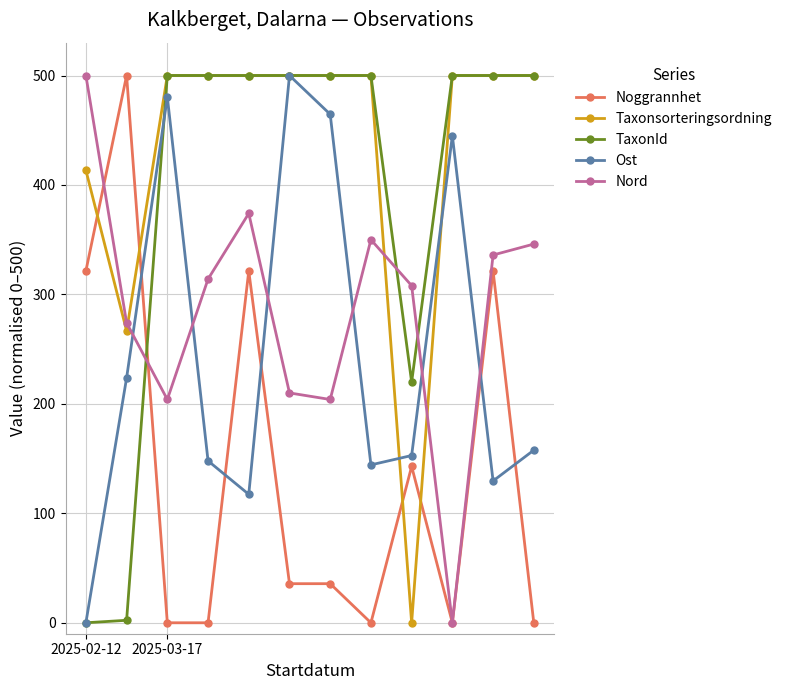

How many times do Noggrannhet and Taxonsorteringsordning cross each other?

4